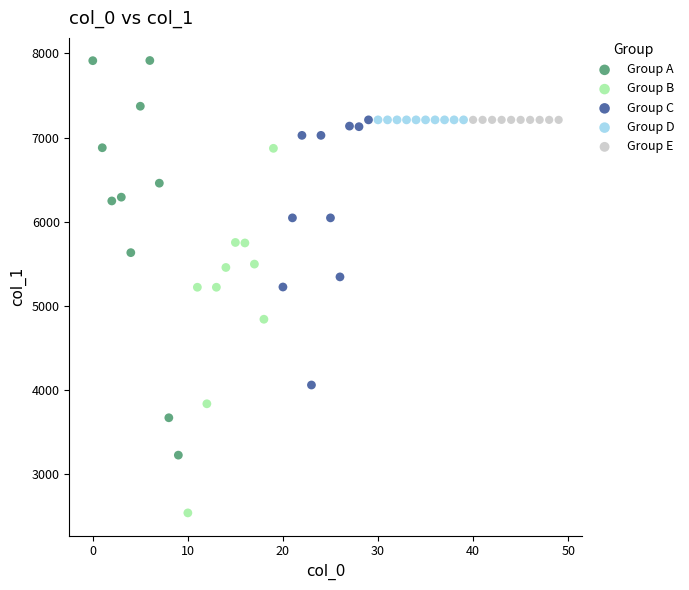

Which series contains the lowest Y value?

Group B